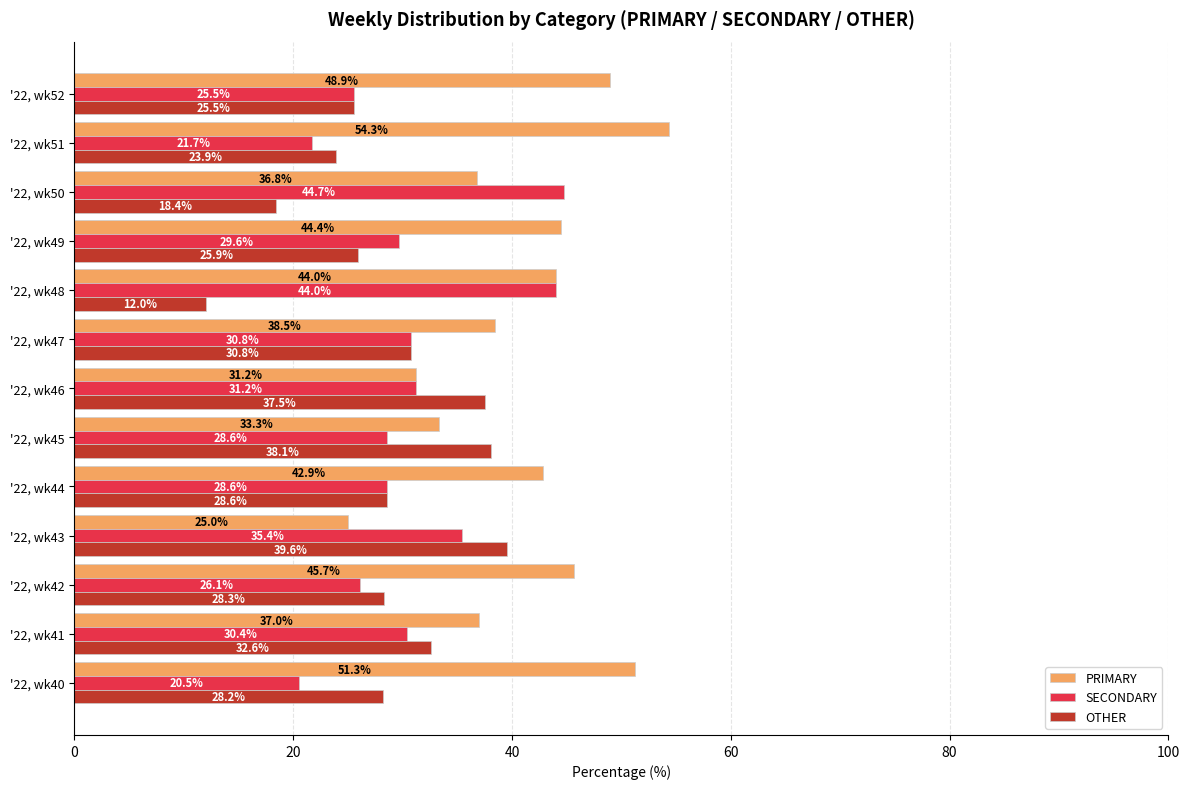

What is the spread (max minus min) of values at '22, wk50?

26.3